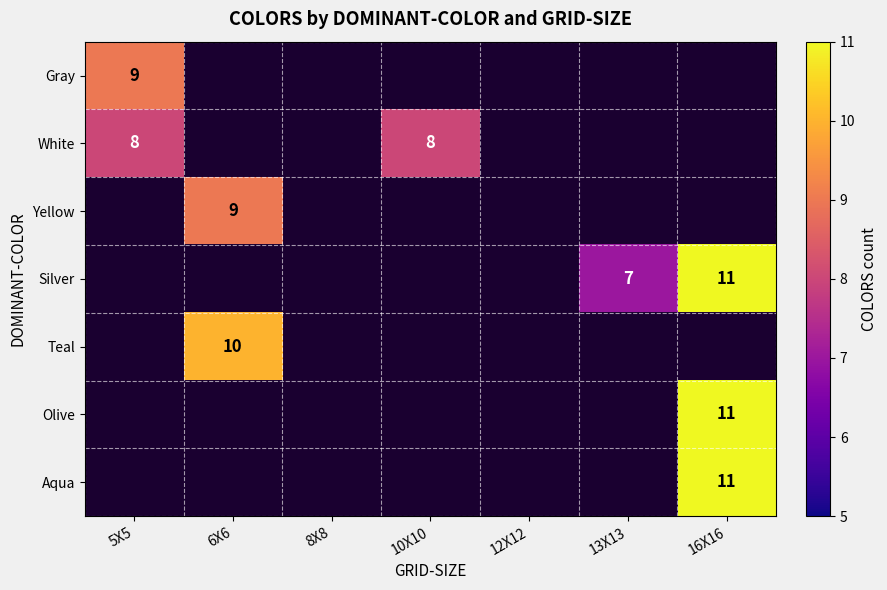

The value of Yellow at 6X6 is 9. True or false?

True